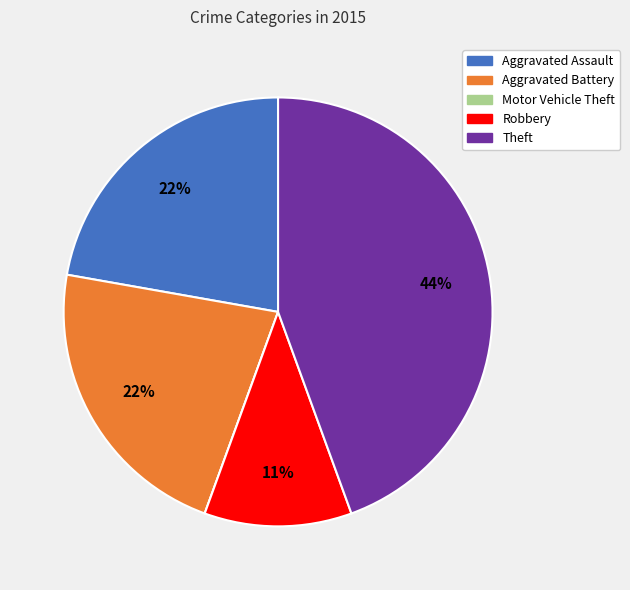

Is there a majority slice in this chart?

No